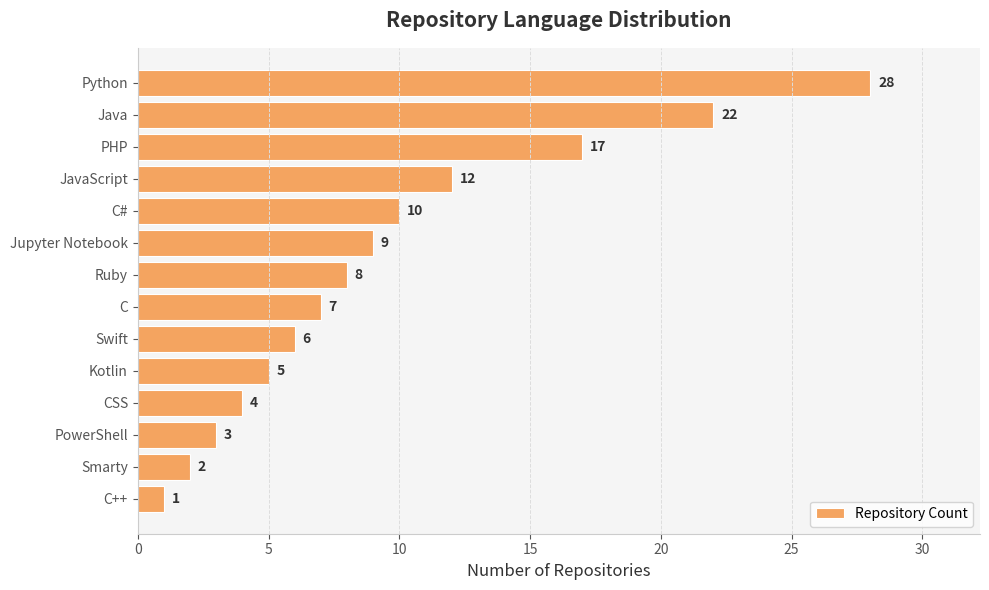

Reading bottom to top, extract all data points from this chart.

1	2	3	4	5	6	7	8	9	10	12	17	22	28